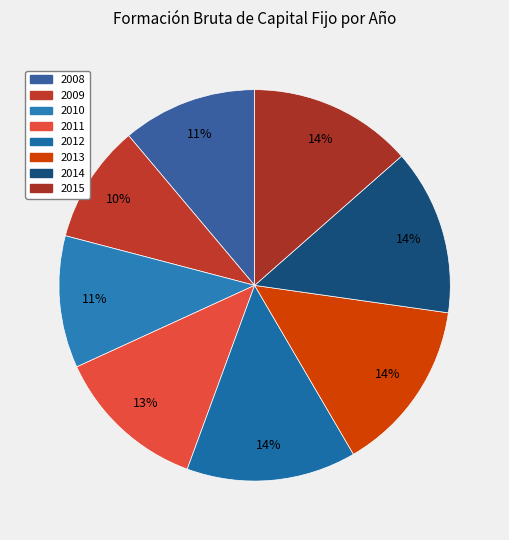

Is there any slice that represents more than half of the pie?

No